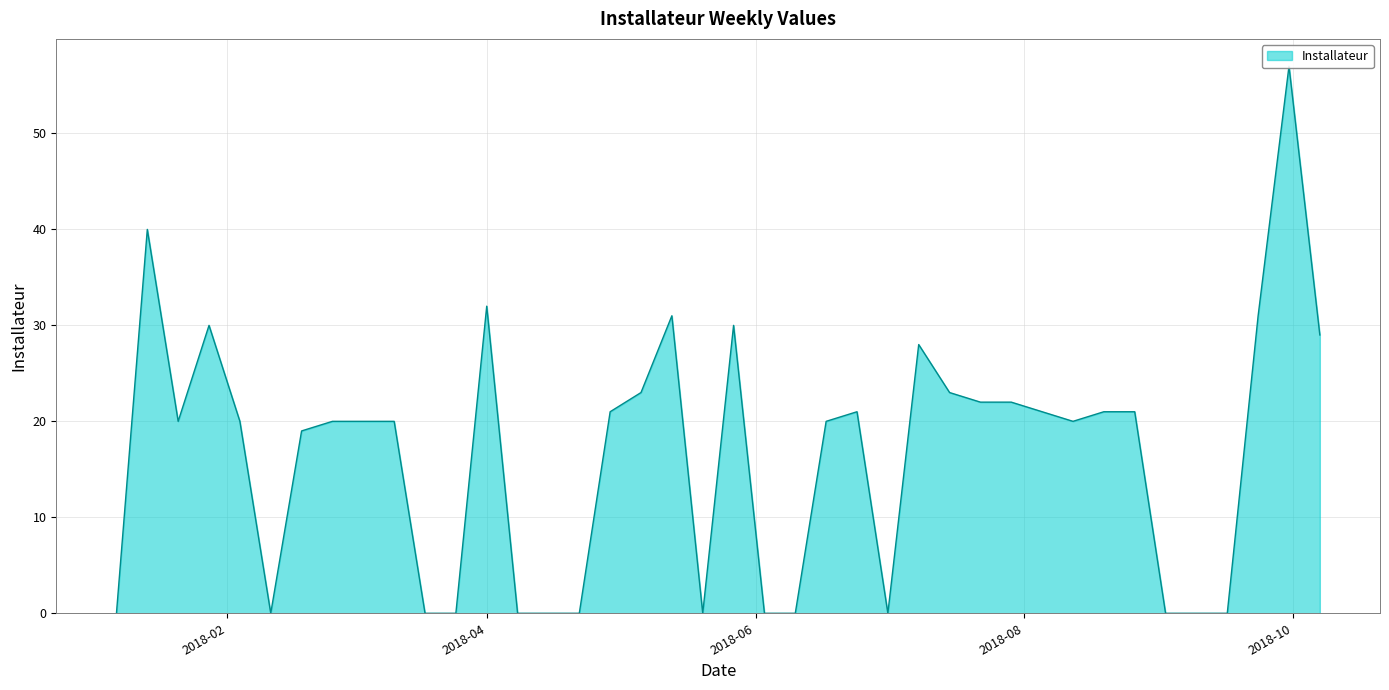

True or false: the data shows 29 at 2018-08-12.

False